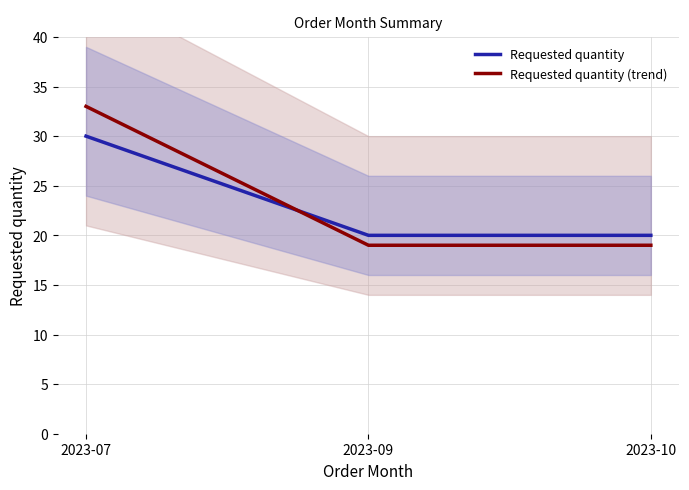

Count the Requested quantity (trend) values in the range 19 to 33.

3